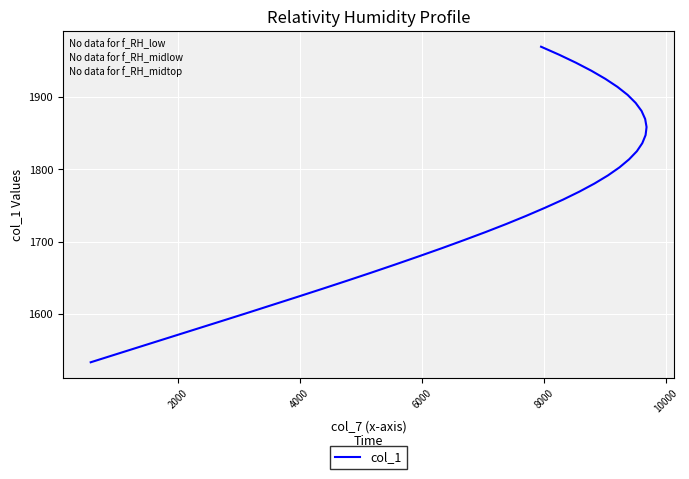

What is the value of the 24th point from the left?

1791.3